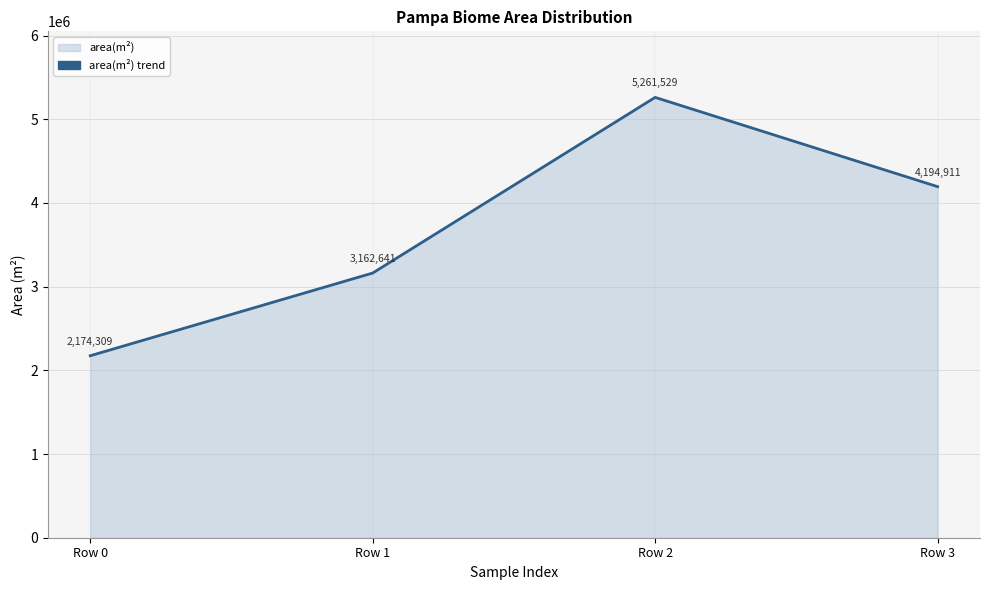

Is it true that the value at Row 1 is 5042010.4?

False